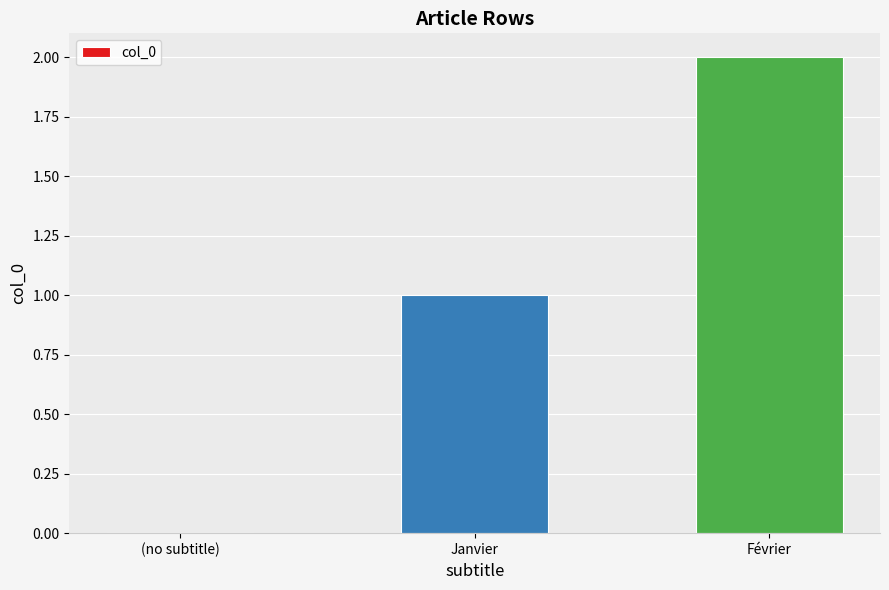

Between Février and Janvier, which is larger?

Février